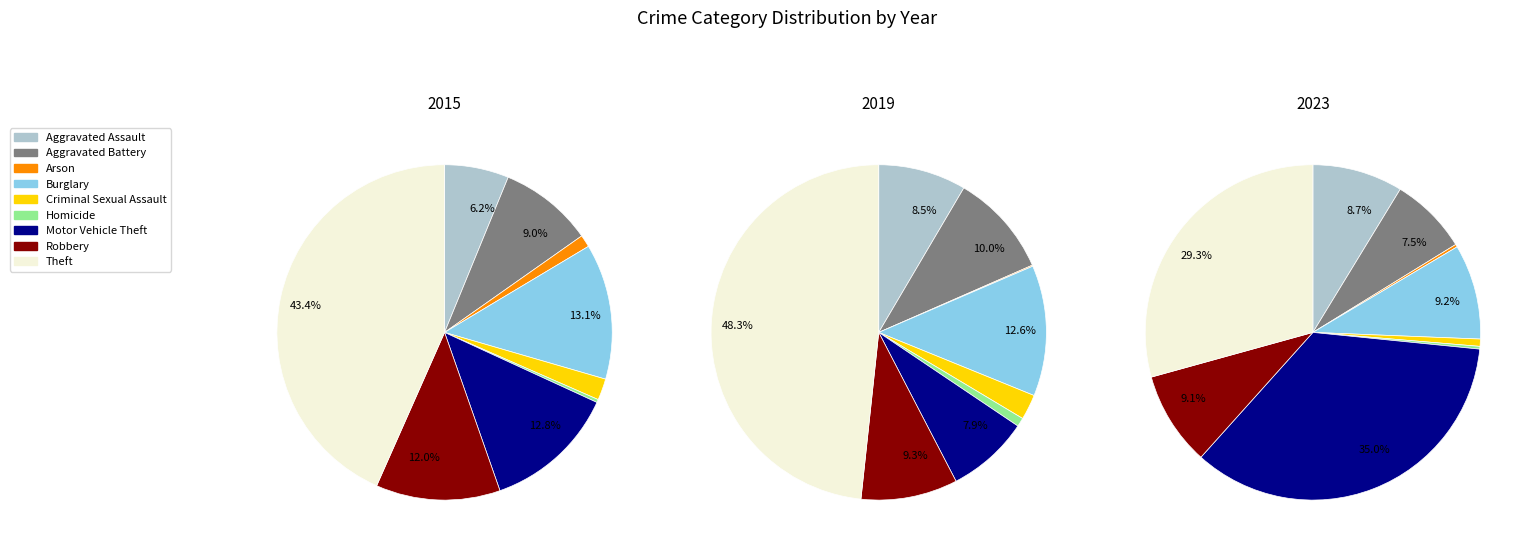

To the nearest percent, what is the average slice percentage?

11%